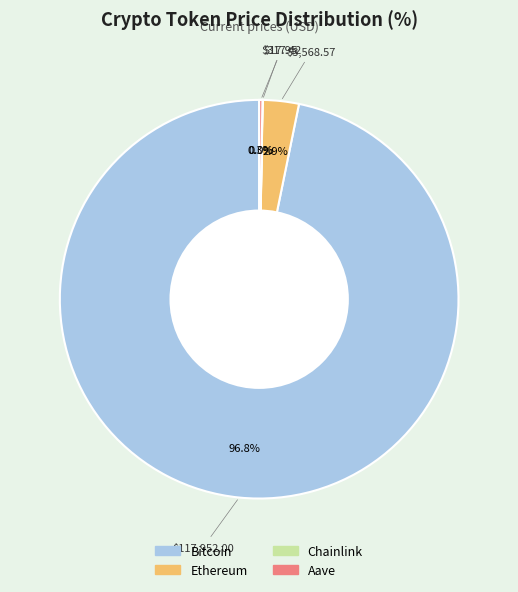

Is there any slice that represents more than half of the pie?

Yes